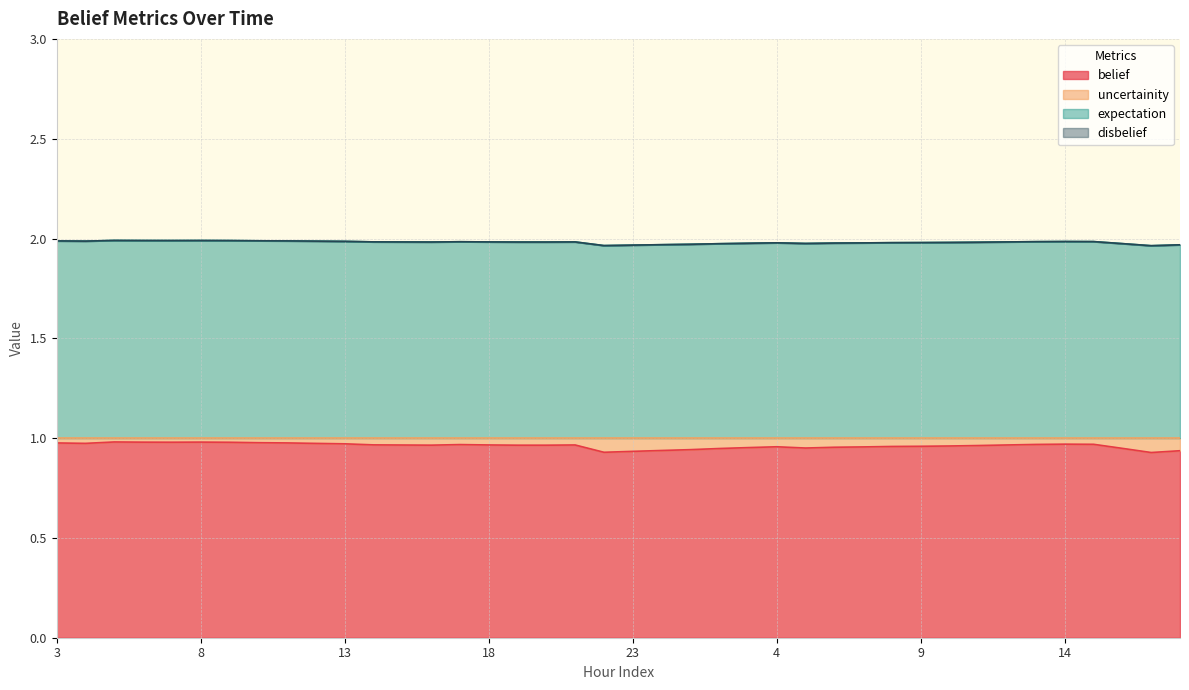

Does the chart display data point markers on the line(s)?

No